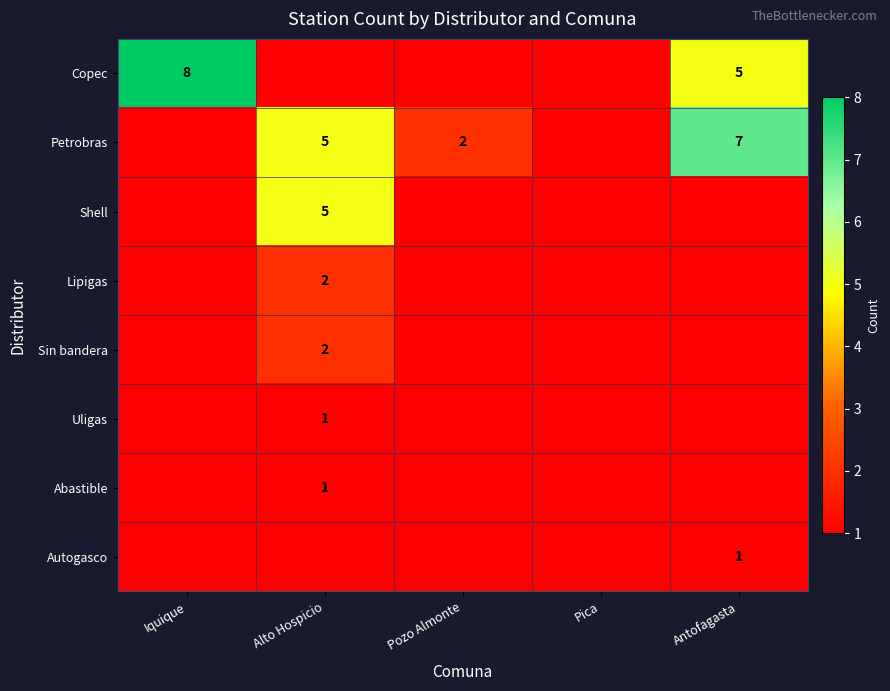

Is the value of Petrobras at Pozo Almonte greater than the value of Autogasco at Antofagasta?

Yes